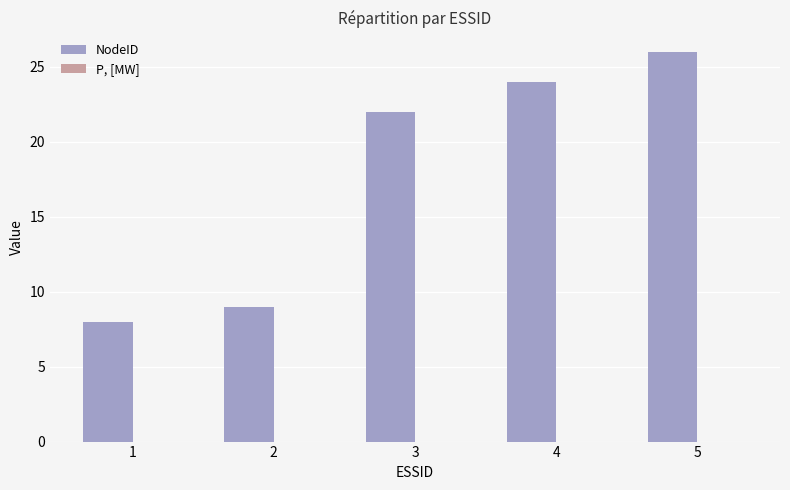

What is the sum of all values?

89